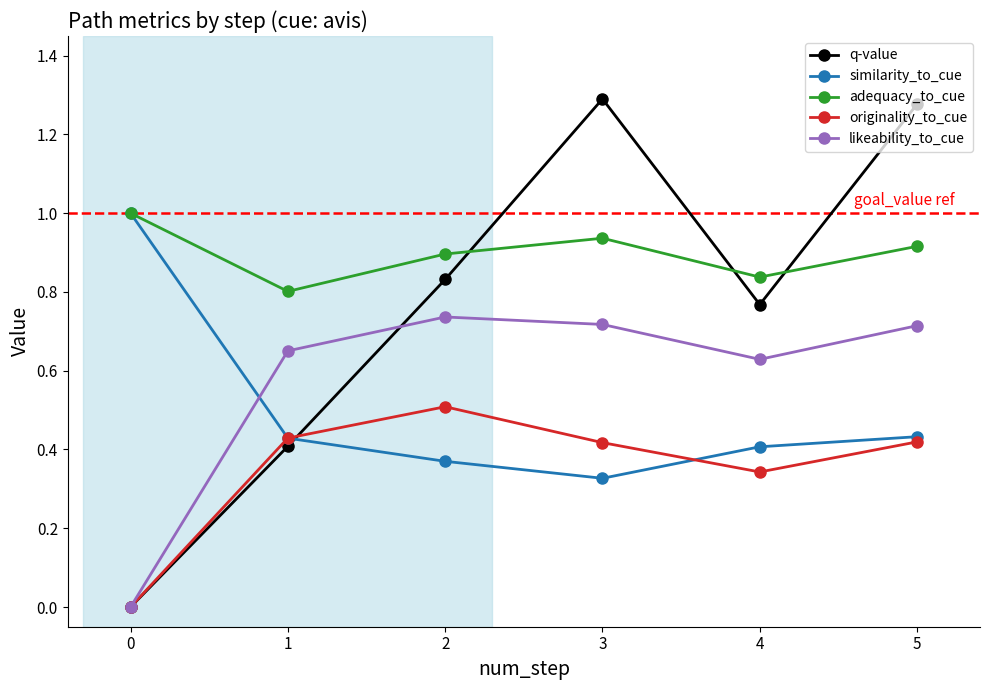

True or false: adequacy_to_cue has a value of 0.6 at 3.

False